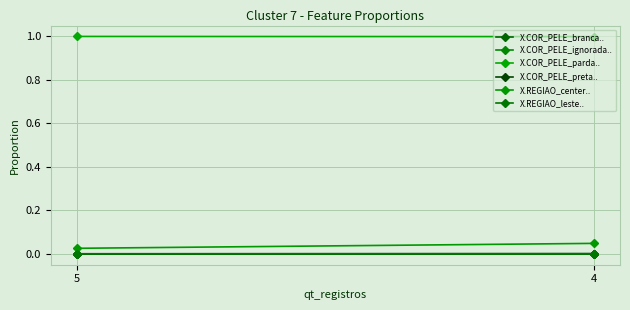

What are all the series names shown in the legend?

X.COR_PELE_branca.., X.COR_PELE_ignorada.., X.COR_PELE_parda.., X.COR_PELE_preta.., X.REGIAO_center.., X.REGIAO_leste..